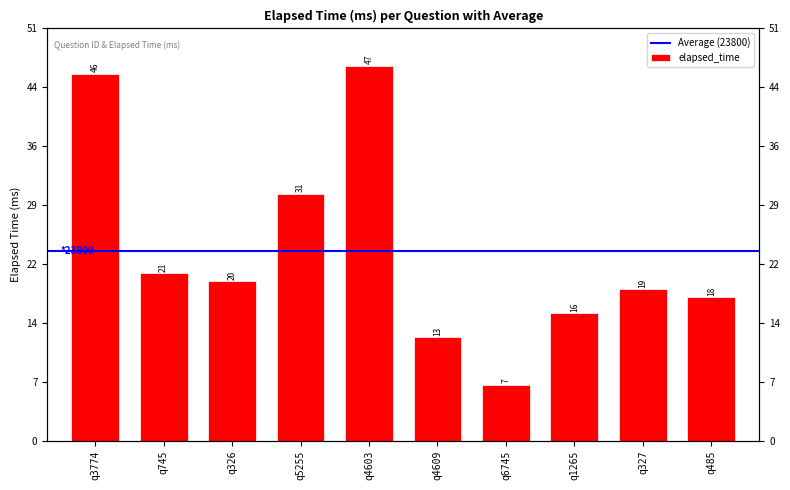

What is the smallest value displayed?

7000